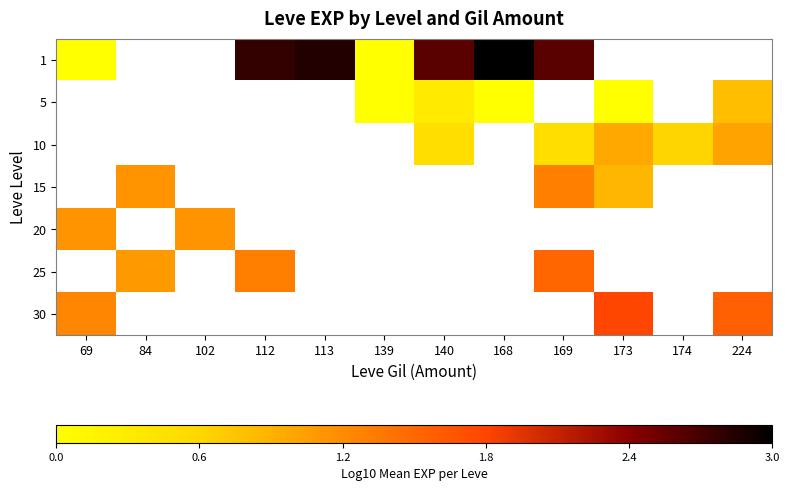

Which series has the widest spread of values?

1